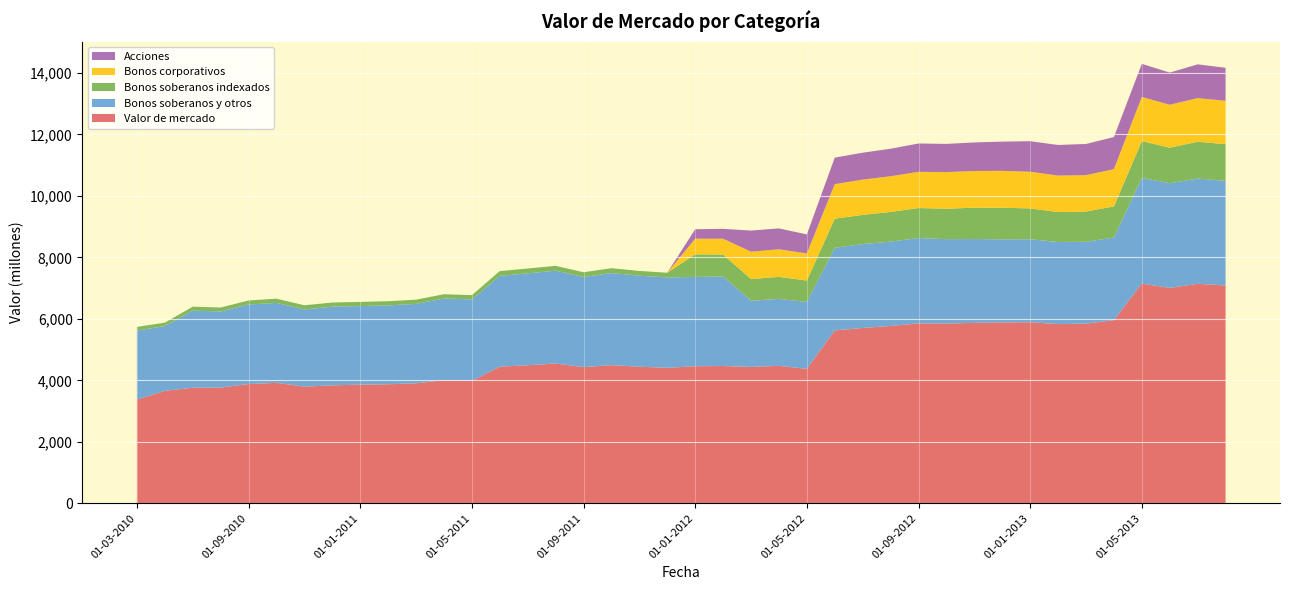

Reading left to right, what are all the values shown in this chart?

Valor de mercado: 01-03-2010=3374	01-06-2010=3656	01-07-2010=3759	01-08-2010=3763	01-09-2010=3877	01-10-2010=3918	01-11-2010=3795	01-12-2010=3837	01-01-2011=3859	01-02-2011=3871	01-03-2011=3904	01-04-2011=4003	01-05-2011=3980	01-06-2011=4444	01-07-2011=4491	01-08-2011=4546	01-09-2011=4428	01-10-2011=4494	01-11-2011=4442	01-12-2011=4406	01-01-2012=4458	01-02-2012=4465	01-03-2012=4436	01-04-2012=4471	01-05-2012=4374	01-06-2012=5623	01-07-2012=5703	01-08-2012=5768	01-09-2012=5853	01-10-2012=5846	01-11-2012=5870	01-12-2012=5883	01-01-2013=5890	01-02-2013=5829	01-03-2013=5845	01-04-2013=5958	01-05-2013=7148	01-06-2013=7006	01-07-2013=7140	01-08-2013=7085
Bonos soberanos y otros: 01-03-2010=2242	01-06-2010=2110	01-07-2010=2508	01-08-2010=2477	01-09-2010=2590	01-10-2010=2601	01-11-2010=2511	01-12-2010=2560	01-01-2011=2557	01-02-2011=2567	01-03-2011=2583	01-04-2011=2659	01-05-2011=2652	01-06-2011=2955	01-07-2011=2989	01-08-2011=3021	01-09-2011=2933	01-10-2011=2996	01-11-2011=2962	01-12-2011=2940	01-01-2012=2907	01-02-2012=2912	01-03-2012=2153	01-04-2012=2179	01-05-2012=2174	01-06-2012=2690	01-07-2012=2728	01-08-2012=2744	01-09-2012=2776	01-10-2012=2747	01-11-2012=2726	01-12-2012=2704	01-01-2013=2699	01-02-2013=2671	01-03-2013=2662	01-04-2013=2688	01-05-2013=3435	01-06-2013=3406	01-07-2013=3424	01-08-2013=3407
Bonos soberanos indexados: 01-03-2010=122	01-06-2010=109	01-07-2010=129	01-08-2010=129	01-09-2010=131	01-10-2010=137	01-11-2010=136	01-12-2010=134	01-01-2011=135	01-02-2011=136	01-03-2011=137	01-04-2011=139	01-05-2011=139	01-06-2011=155	01-07-2011=158	01-08-2011=158	01-09-2011=155	01-10-2011=158	01-11-2011=155	01-12-2011=154	01-01-2012=734	01-02-2012=712	01-03-2012=705	01-04-2012=715	01-05-2012=698	01-06-2012=946	01-07-2012=952	01-08-2012=967	01-09-2012=976	01-10-2012=990	01-11-2012=1021	01-12-2012=1029	01-01-2013=1003	01-02-2013=975	01-03-2013=984	01-04-2013=1013	01-05-2013=1203	01-06-2013=1156	01-07-2013=1198	01-08-2013=1191
Bonos corporativos: 01-03-2010=0	01-06-2010=0	01-07-2010=0	01-08-2010=0	01-09-2010=0	01-10-2010=0	01-11-2010=0	01-12-2010=0	01-01-2011=0	01-02-2011=0	01-03-2011=0	01-04-2011=0	01-05-2011=0	01-06-2011=0	01-07-2011=0	01-08-2011=0	01-09-2011=0	01-10-2011=0	01-11-2011=0	01-12-2011=0	01-01-2012=509	01-02-2012=517	01-03-2012=891	01-04-2012=898	01-05-2012=882	01-06-2012=1123	01-07-2012=1147	01-08-2012=1161	01-09-2012=1177	01-10-2012=1191	01-11-2012=1193	01-12-2012=1199	01-01-2013=1193	01-02-2013=1186	01-03-2013=1184	01-04-2013=1211	01-05-2013=1433	01-06-2013=1397	01-07-2013=1419	01-08-2013=1410
Acciones: 01-03-2010=0	01-06-2010=0	01-07-2010=0	01-08-2010=0	01-09-2010=0	01-10-2010=0	01-11-2010=0	01-12-2010=0	01-01-2011=0	01-02-2011=0	01-03-2011=0	01-04-2011=0	01-05-2011=0	01-06-2011=0	01-07-2011=0	01-08-2011=0	01-09-2011=0	01-10-2011=0	01-11-2011=0	01-12-2011=0	01-01-2012=308	01-02-2012=323	01-03-2012=687	01-04-2012=680	01-05-2012=620	01-06-2012=864	01-07-2012=876	01-08-2012=895	01-09-2012=923	01-10-2012=918	01-11-2012=930	01-12-2012=951	01-01-2013=995	01-02-2013=996	01-03-2013=1015	01-04-2013=1045	01-05-2013=1078	01-06-2013=1047	01-07-2013=1099	01-08-2013=1076